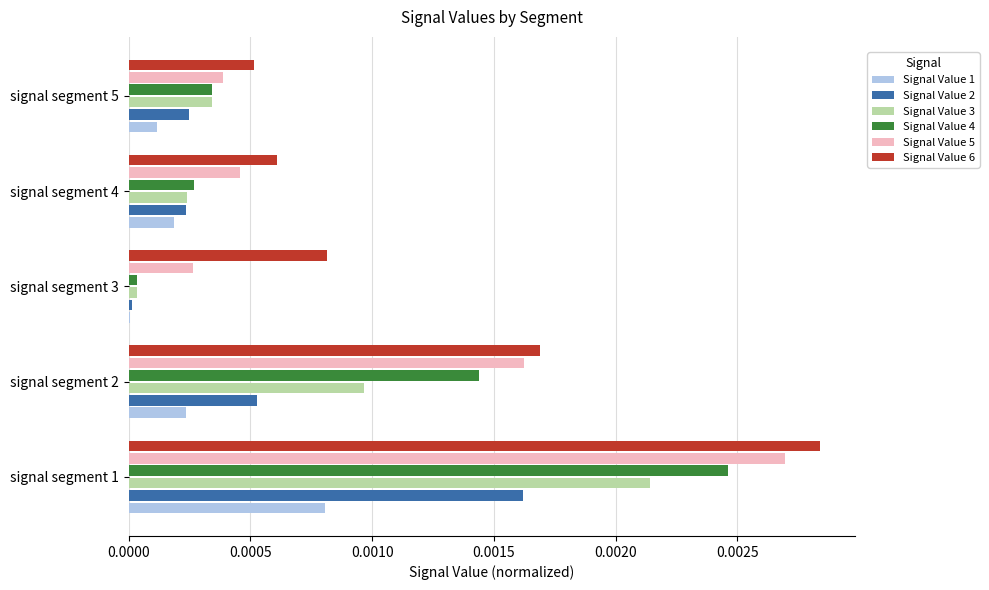

Is it true that Signal Value 3 equals 0.0 at signal segment 1?

True